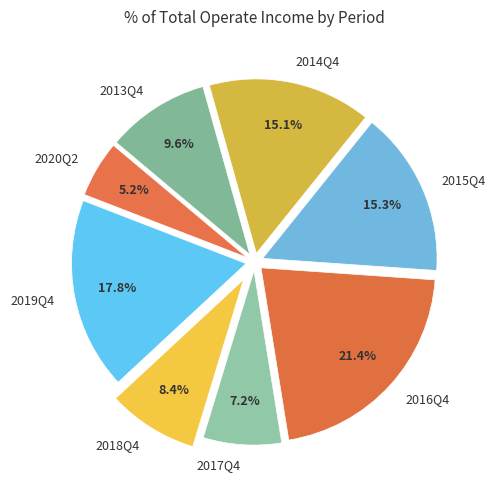

Approximately how many times larger is the value at 2018Q4 compared to 2017Q4?

1.2